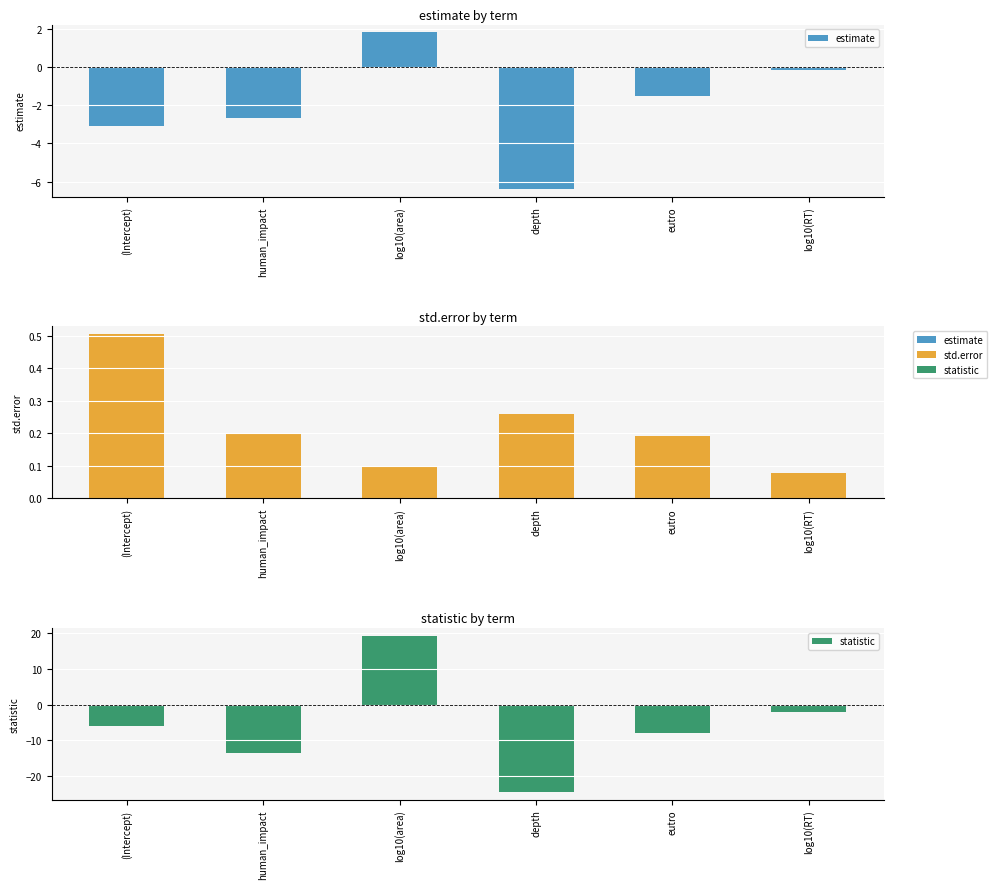

How many groups of bars are there?

6